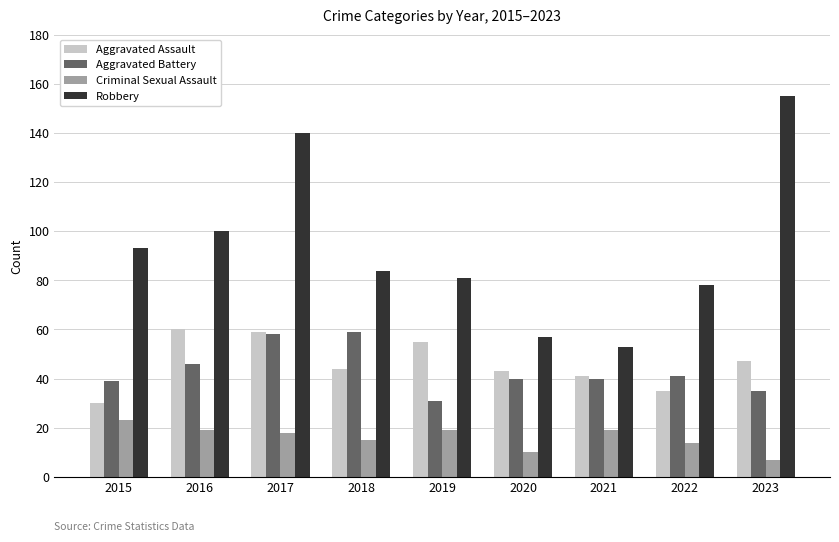

Read the Robbery value at 2021.

53